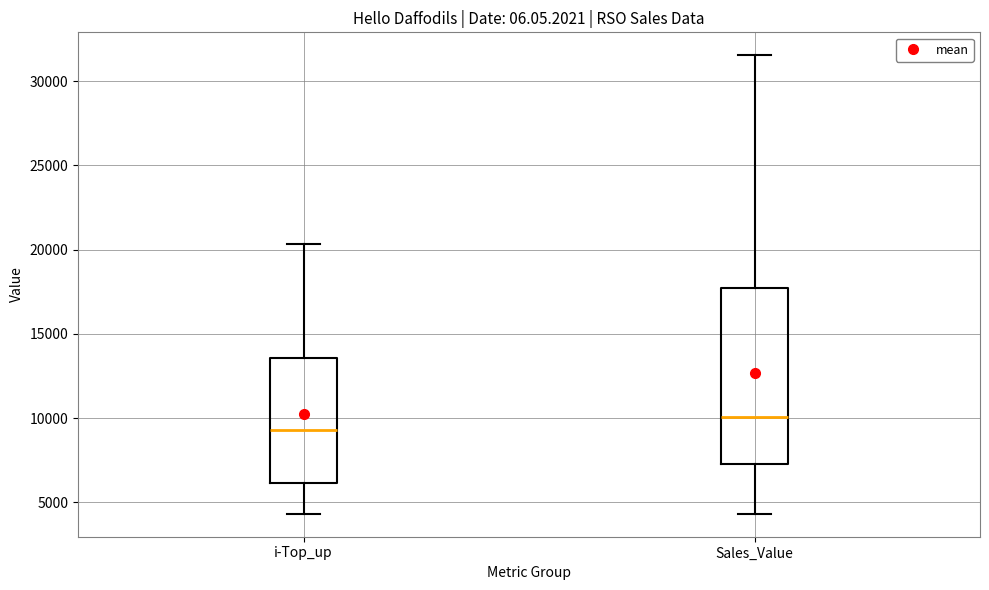

Reading left to right, transcribe this box plot: for each box, give where its median line is, the range the box spans, and where its two whiskers end, as read against the y-axis. The values are not printed on the chart, so give them approximately, as read against the axis.

i-Top_up: median 9500, box 6000 to 13500, whiskers 4500 to 20500
Sales_Value: median 10000, box 7500 to 17500, whiskers 4500 to 31500